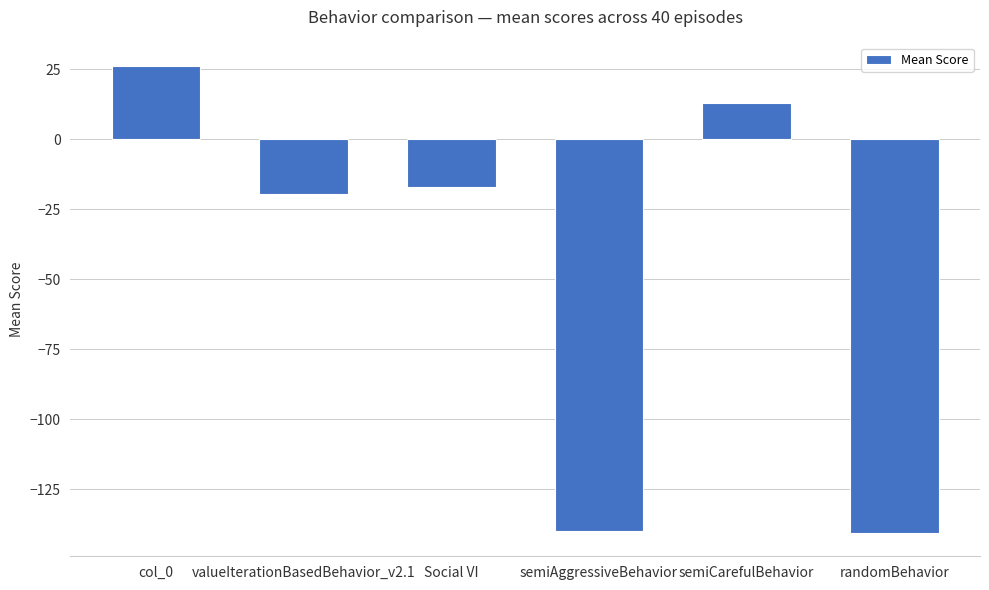

What is the value of the 4th bar from the left?

-140.0